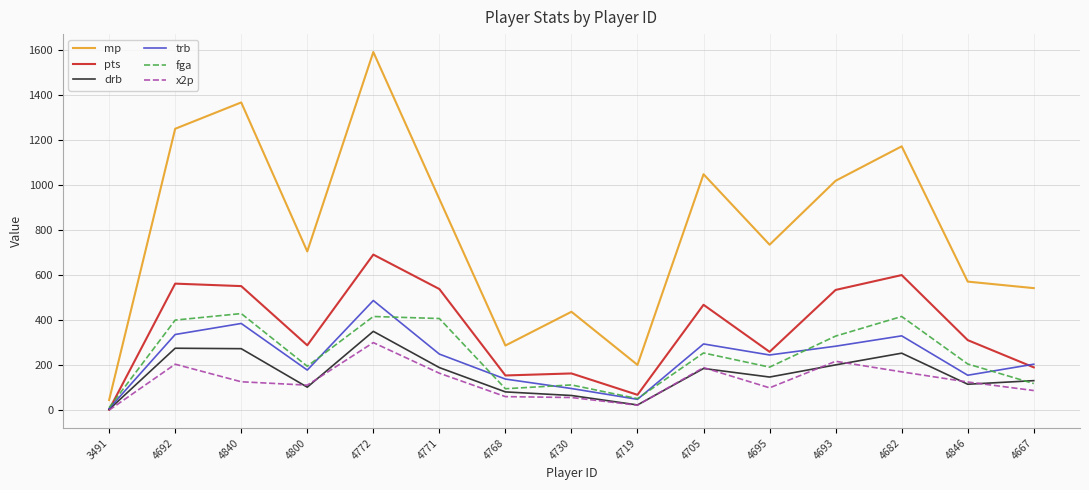

Read the fga value at 4846.

206